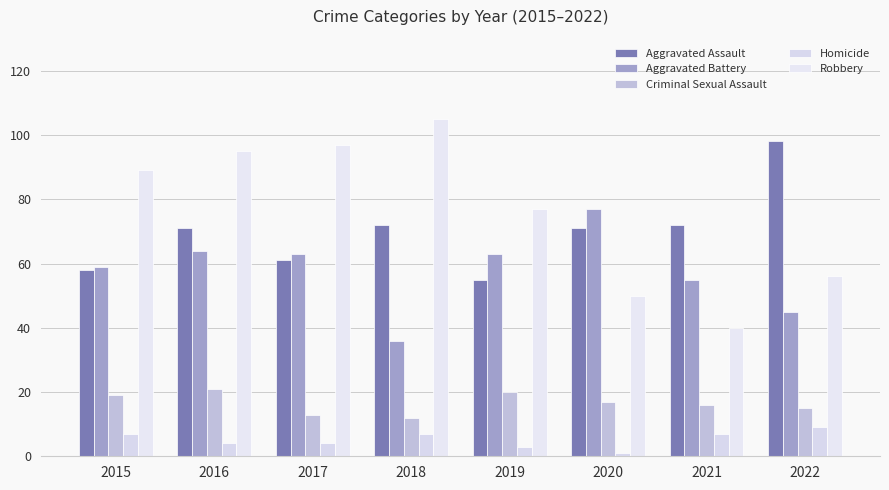

What is the value of the Homicide bar at the 2nd from the left?

4